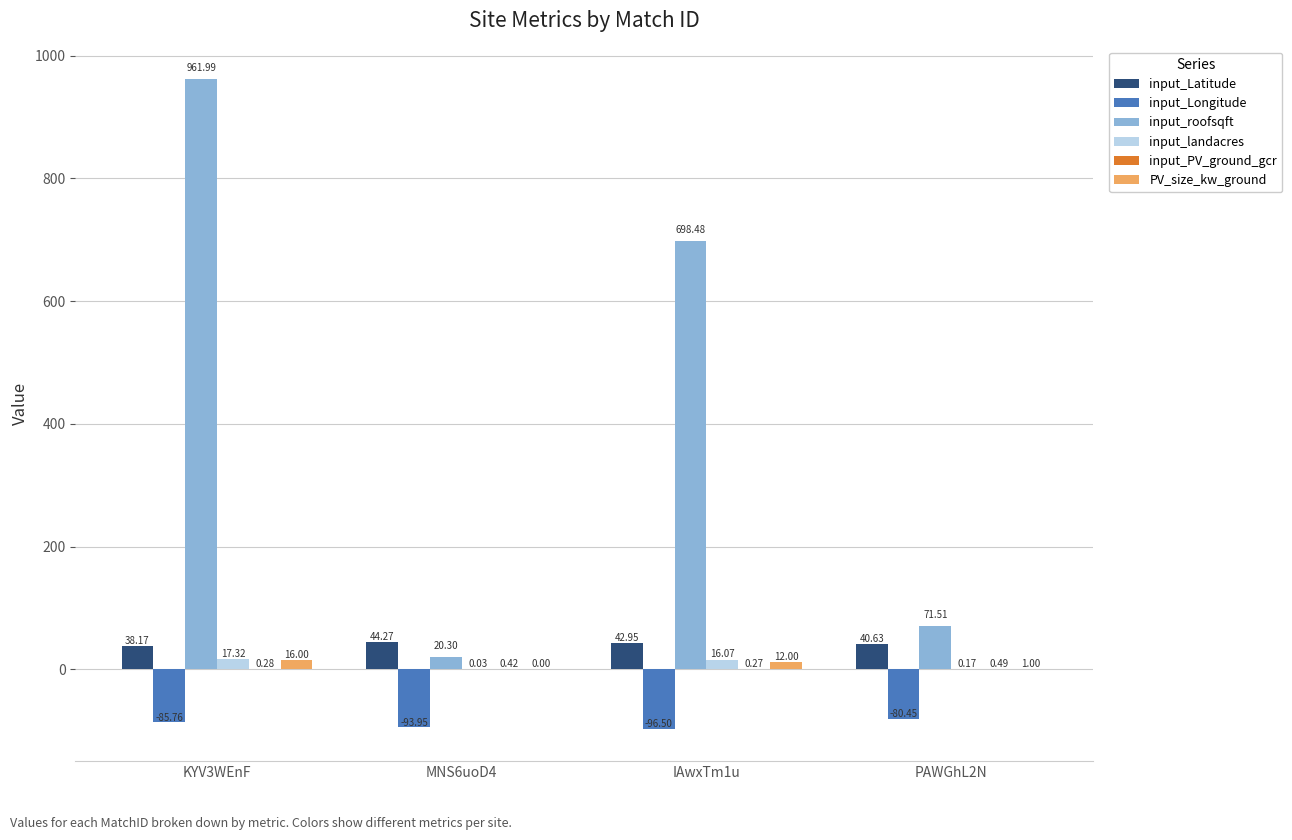

What is the sum of all input_Latitude values?

166.0